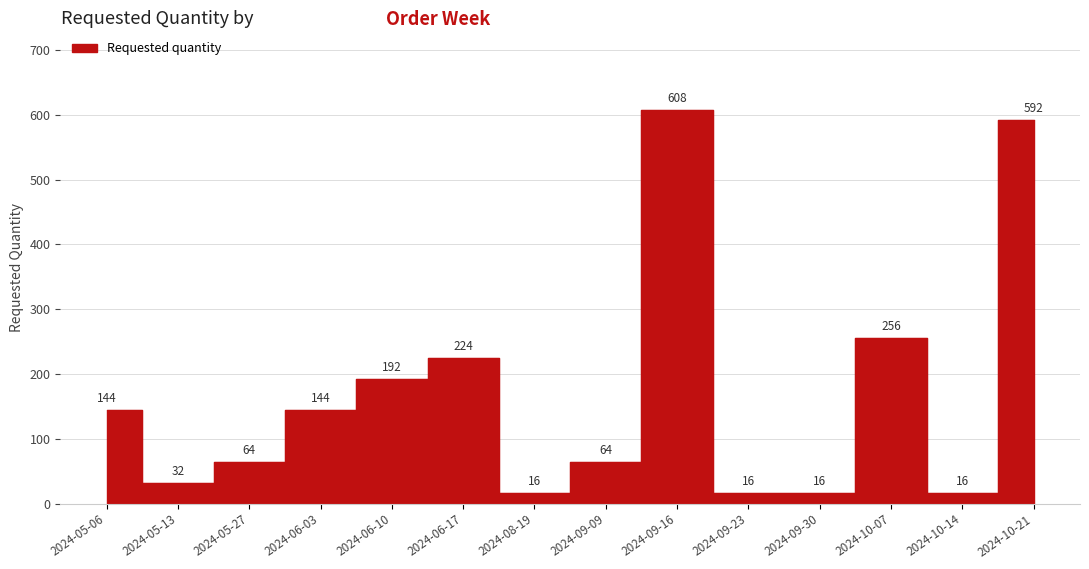

List the labels in order of value, largest first.

2024-09-16, 2024-10-21, 2024-10-07, 2024-06-17, 2024-06-10, 2024-05-06, 2024-06-03, 2024-05-27, 2024-09-09, 2024-05-13, 2024-08-19, 2024-09-23, 2024-09-30, 2024-10-14